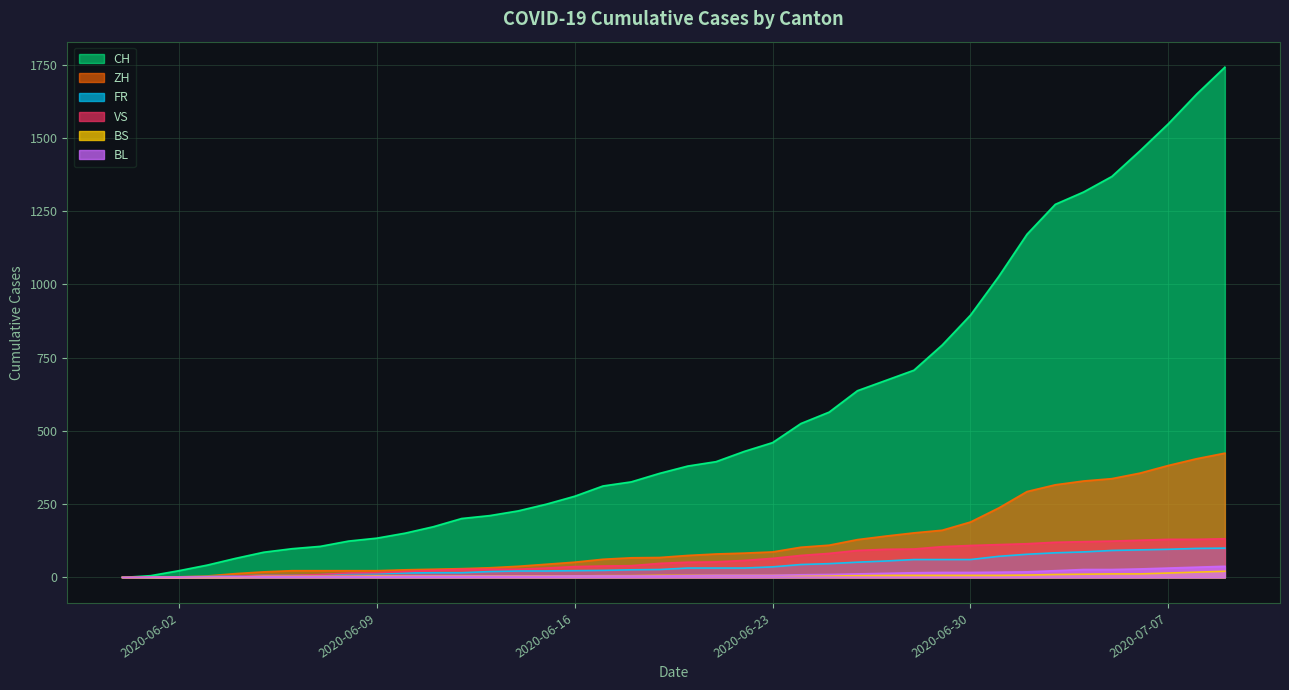

How many lines are shown in the chart?

6